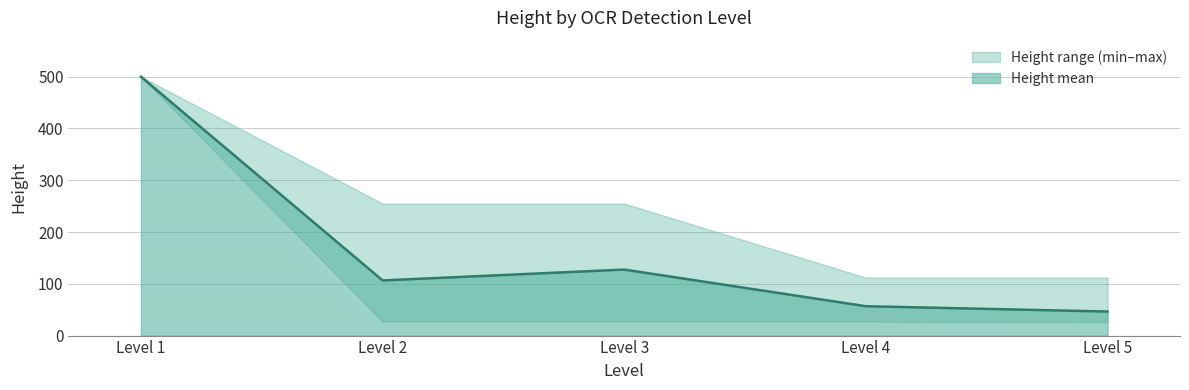

At which category does the data reach its first local peak?

3